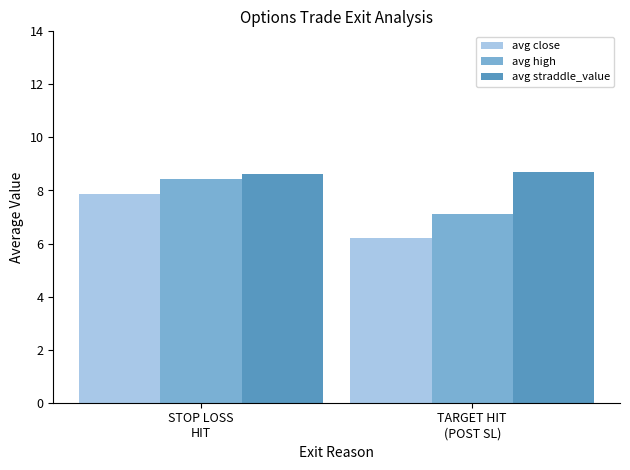

What is the average value of the avg close series?

7.0